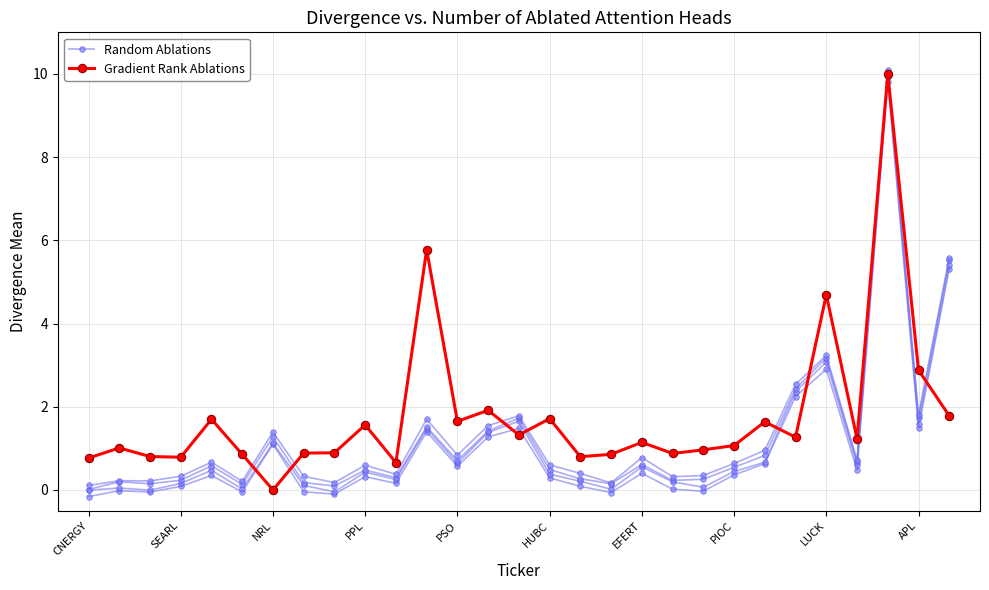

Is the value of Gradient Rank Ablations at PPL greater than the value of Random Ablations at 24?

No